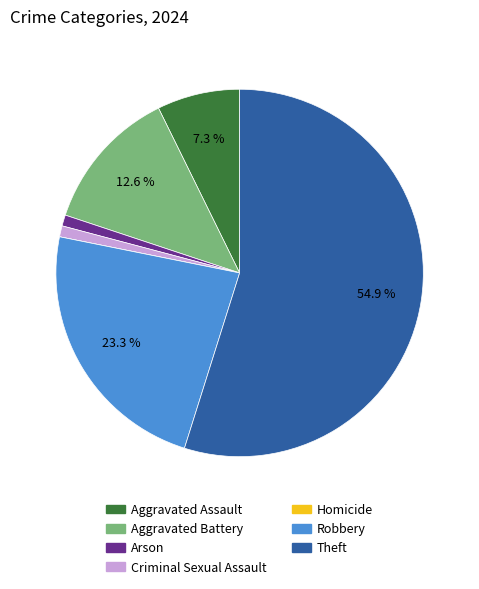

Combined, do Aggravated Battery and Robbery account for over 50%?

No